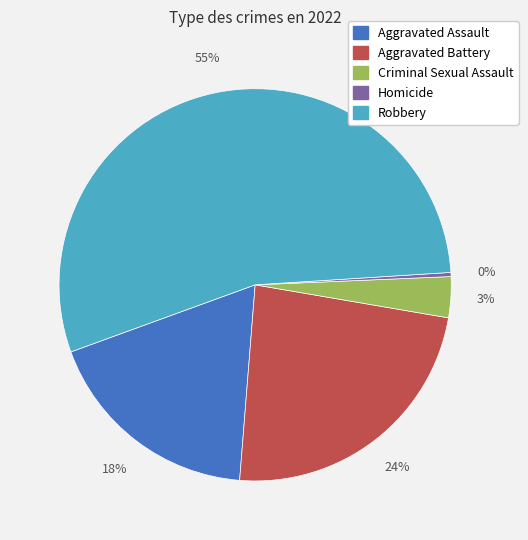

What is the largest slice in the pie chart?

Robbery